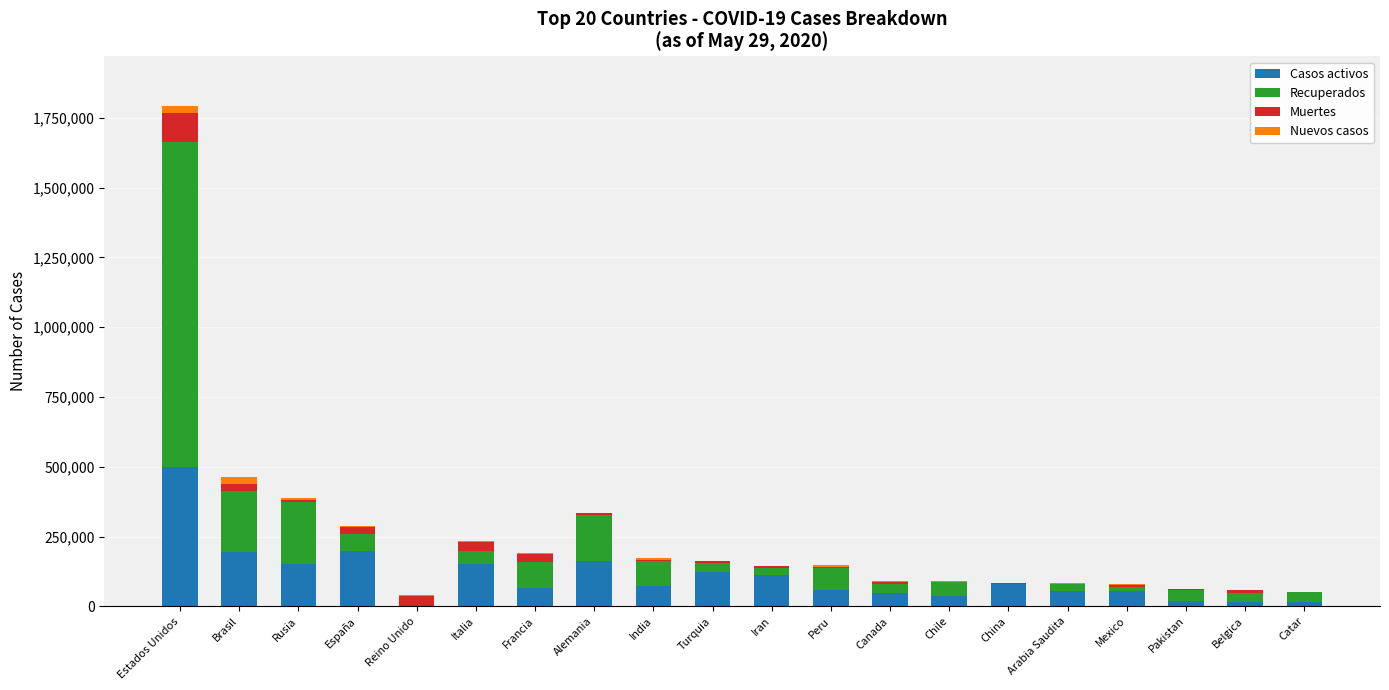

True or false: Casos activos has a value of 59442 at Peru.

True